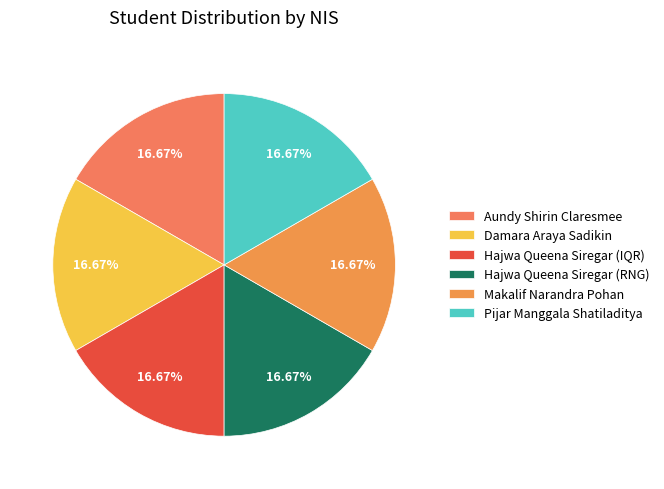

What percentage is NOT represented by Aundy Shirin Claresmee?

83.3%